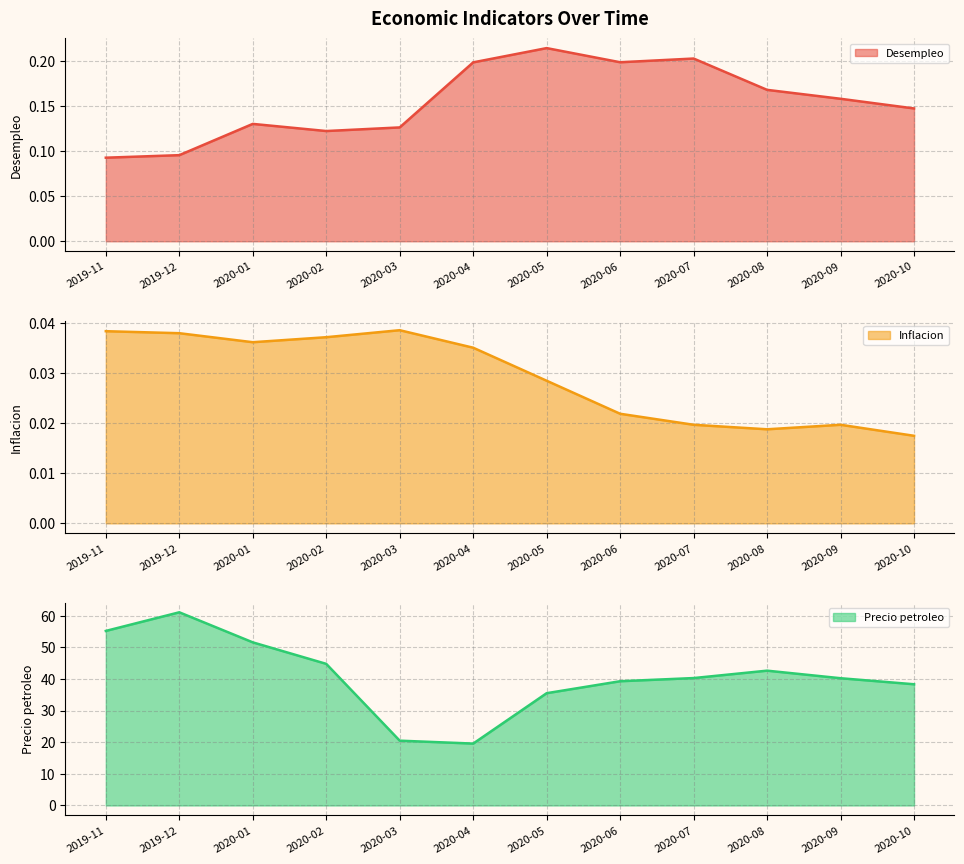

What is the difference between the highest and lowest values at 2020-03?

20.4